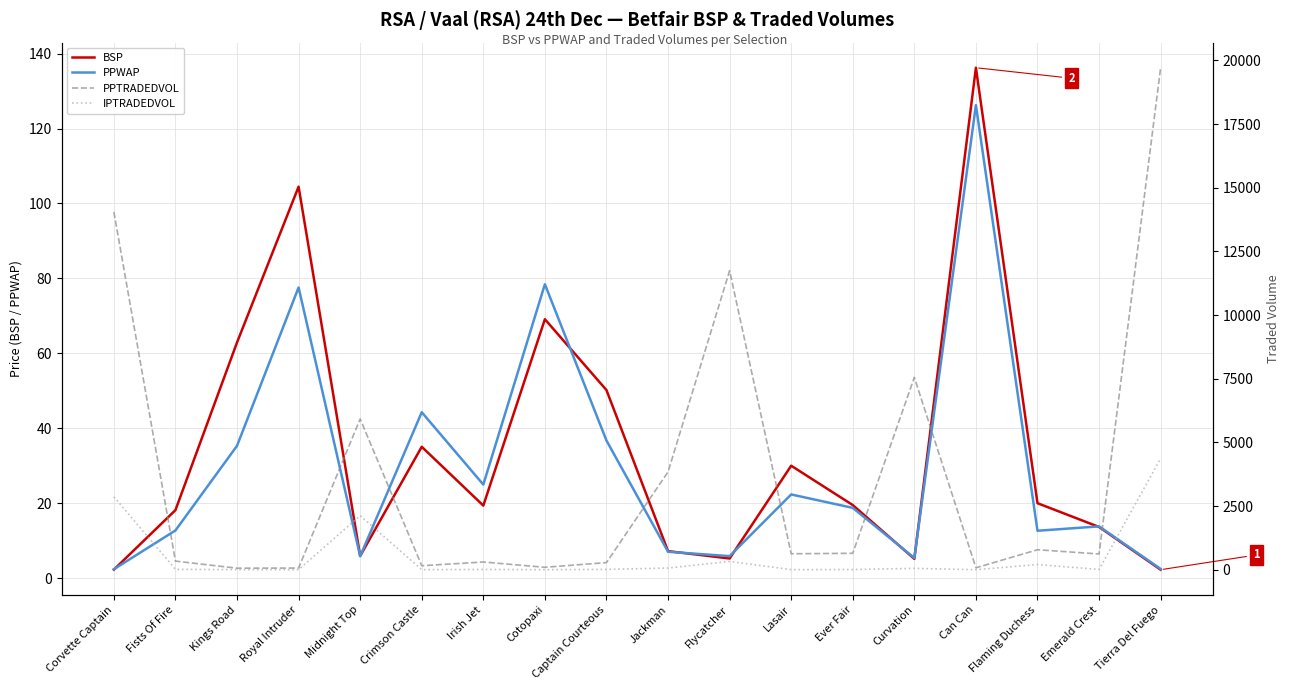

Rank the series by their maximum value, from lowest to highest.

PPWAP, BSP, IPTRADEDVOL, PPTRADEDVOL